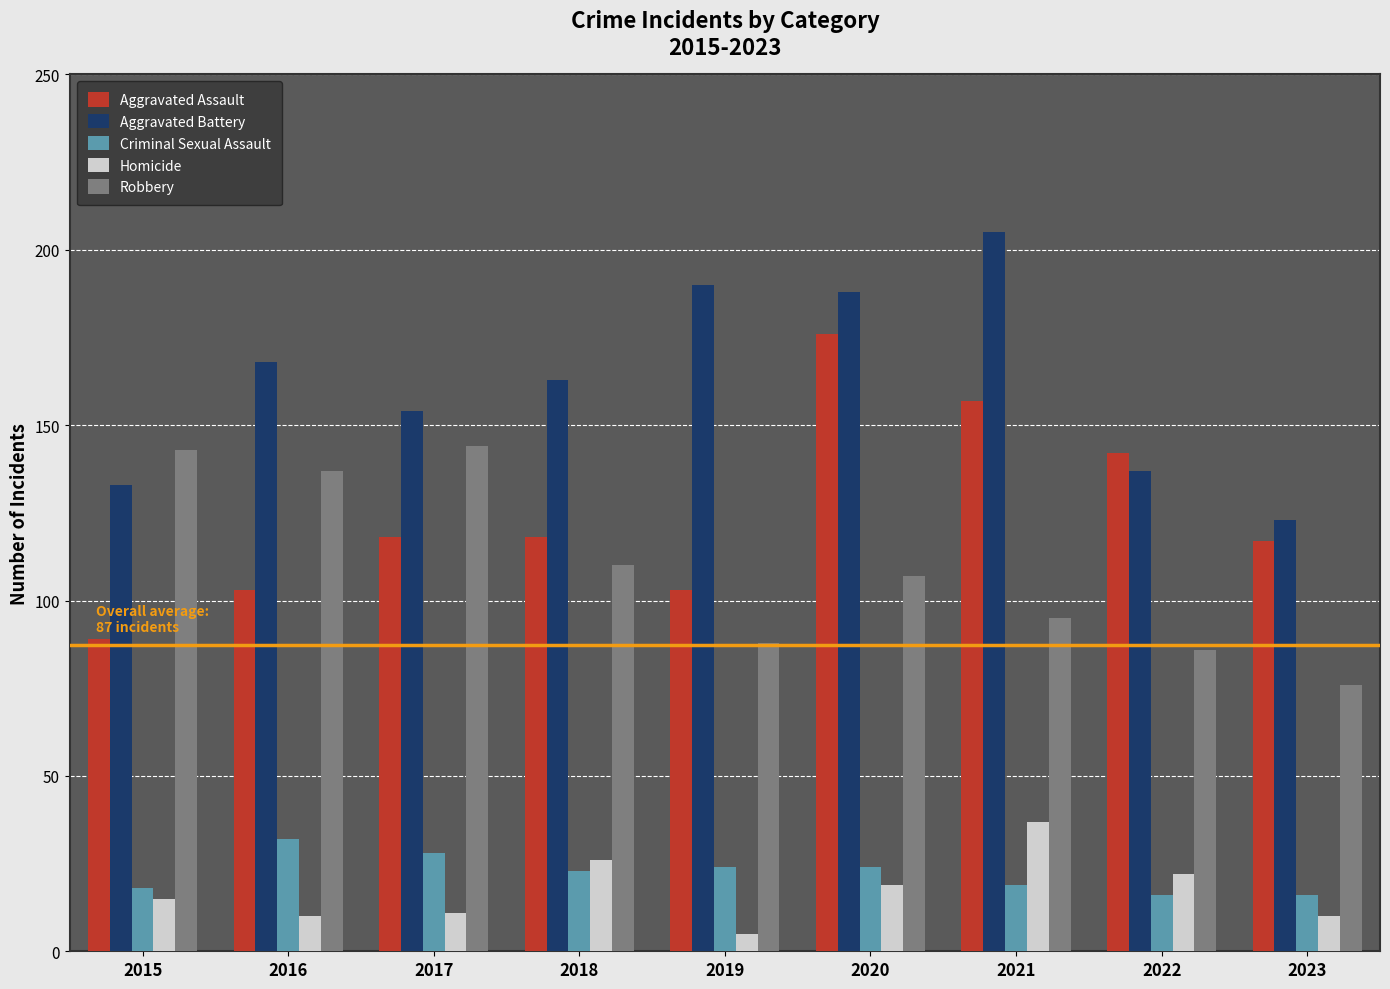

What is the total value across all series at 2016?

450